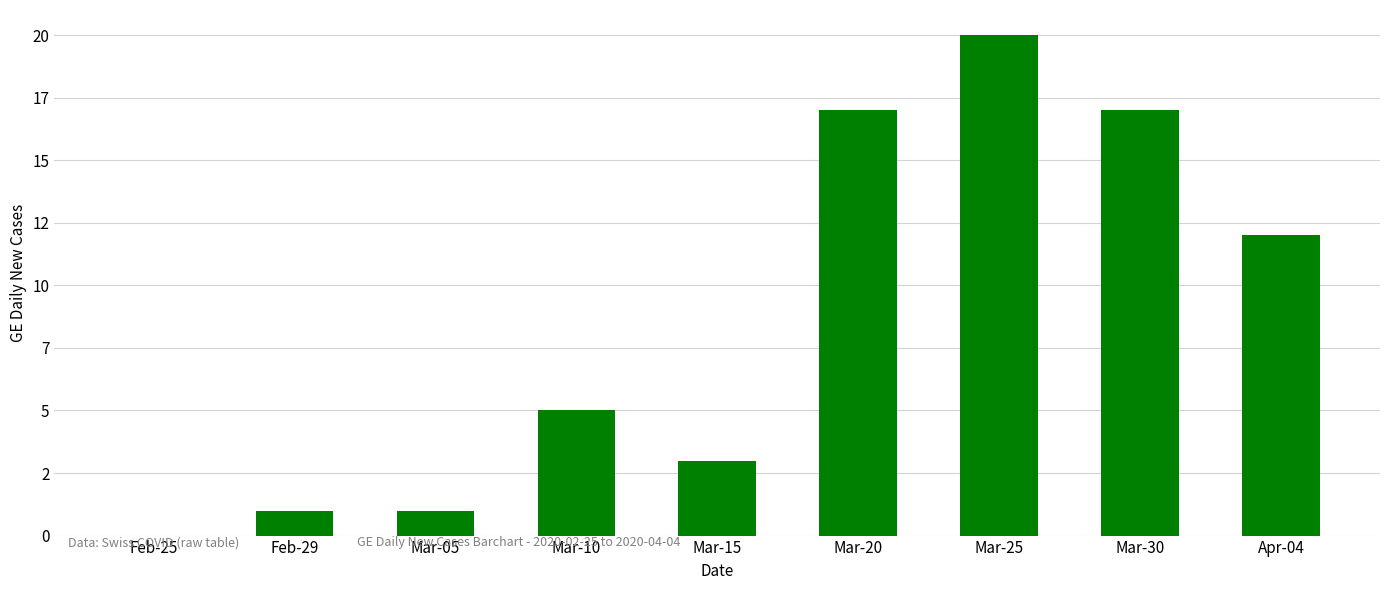

Are the bars horizontal?

No